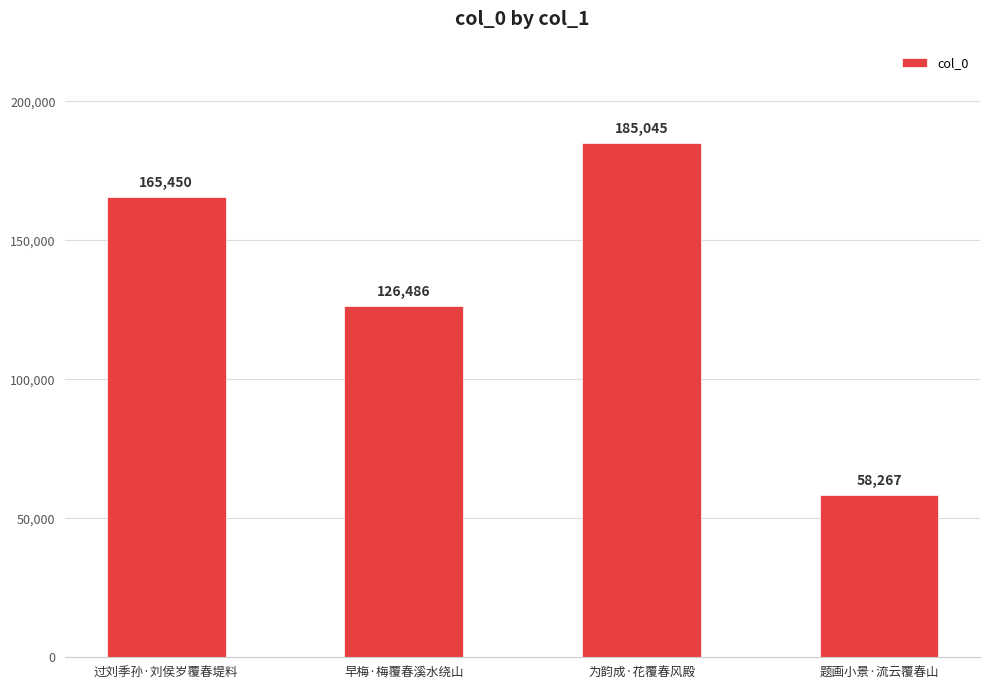

Is it true that the value at 过刘季孙·刘侯岁覆春堤料 is 165450?

True